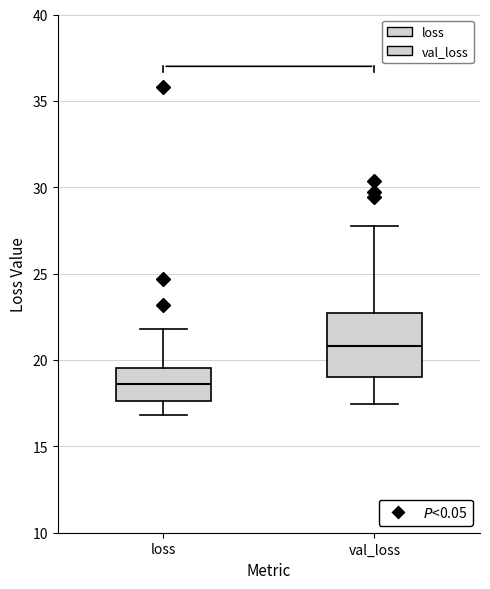

Comparing the boxes themselves (not the whiskers), which one is the tallest?

val_loss